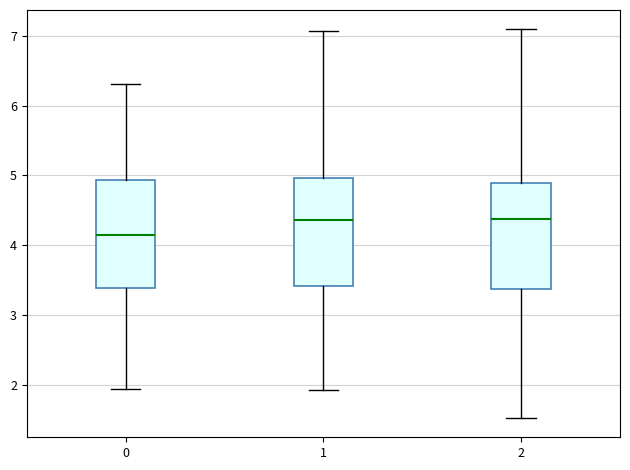

Reading left to right, read every box against the y-axis: the position of its median line, the range the box covers, and the ends of its whiskers. The values are not printed on the chart, so give them approximately, as read against the axis.

0: median 4.2, box 3.4 to 4.9, whiskers 1.9 to 6.3
1: median 4.4, box 3.4 to 5.0, whiskers 1.9 to 7.1
2: median 4.4, box 3.4 to 4.9, whiskers 1.5 to 7.1